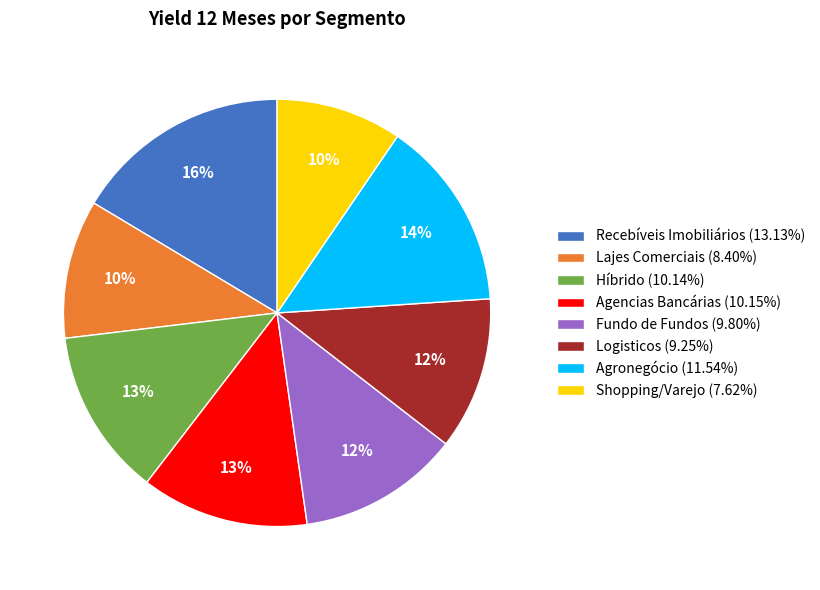

Does any single category account for the majority?

No